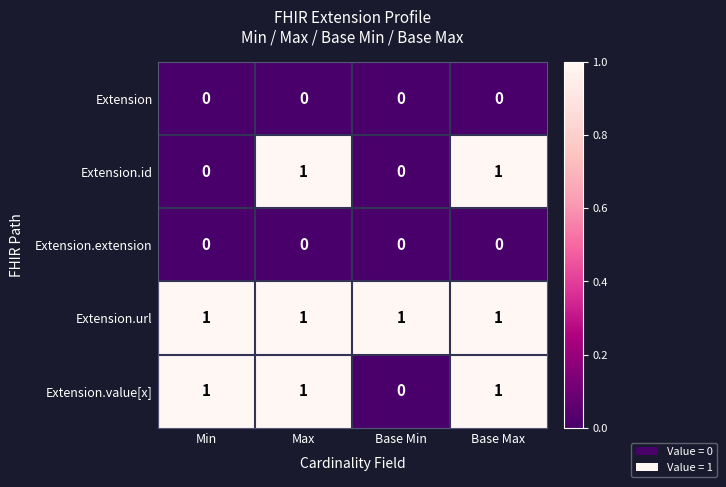

Reading left to right, extract all data points from this chart.

Extension: Min=0	Max=0	Base Min=0	Base Max=0
Extension.id: Min=0	Max=1	Base Min=0	Base Max=1
Extension.extension: Min=0	Max=0	Base Min=0	Base Max=0
Extension.url: Min=1	Max=1	Base Min=1	Base Max=1
Extension.value[x]: Min=1	Max=1	Base Min=0	Base Max=1